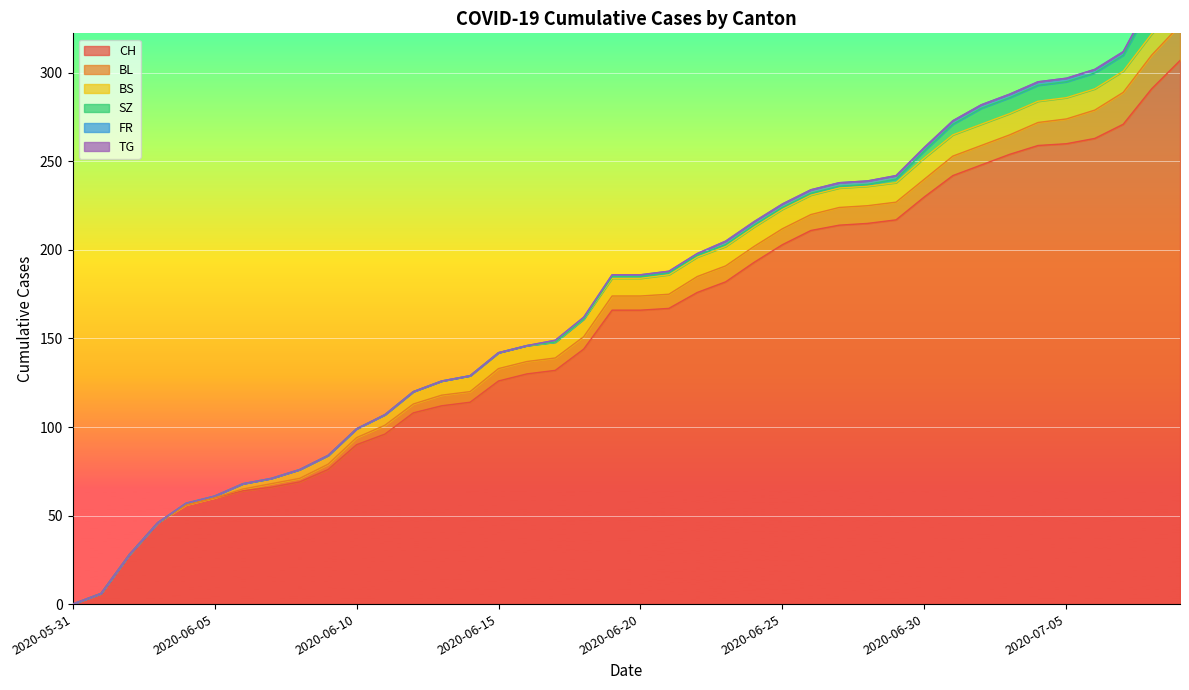

Reading left to right, what are all the values shown in this chart?

CH: 2020-05-31=0	2020-06-01=6	2020-06-02=28	2020-06-03=46	2020-06-04=56	2020-06-05=60	2020-06-06=64	2020-06-07=66	2020-06-08=69	2020-06-09=76	2020-06-10=90	2020-06-11=96	2020-06-12=108	2020-06-13=112	2020-06-14=114	2020-06-15=126	2020-06-16=130	2020-06-17=132	2020-06-18=144	2020-06-19=166	2020-06-20=166	2020-06-21=167	2020-06-22=176	2020-06-23=182	2020-06-24=193	2020-06-25=203	2020-06-26=211	2020-06-27=214	2020-06-28=215	2020-06-29=217	2020-06-30=230	2020-07-01=242	2020-07-02=248	2020-07-03=254	2020-07-04=259	2020-07-05=260	2020-07-06=263	2020-07-07=271	2020-07-08=291	2020-07-09=307
BL: 2020-05-31=0	2020-06-01=0	2020-06-02=0	2020-06-03=0	2020-06-04=0	2020-06-05=0	2020-06-06=1	2020-06-07=2	2020-06-08=2	2020-06-09=3	2020-06-10=4	2020-06-11=5	2020-06-12=5	2020-06-13=6	2020-06-14=6	2020-06-15=7	2020-06-16=7	2020-06-17=7	2020-06-18=7	2020-06-19=8	2020-06-20=8	2020-06-21=8	2020-06-22=9	2020-06-23=9	2020-06-24=9	2020-06-25=9	2020-06-26=9	2020-06-27=10	2020-06-28=10	2020-06-29=10	2020-06-30=10	2020-07-01=11	2020-07-02=11	2020-07-03=11	2020-07-04=13	2020-07-05=14	2020-07-06=16	2020-07-07=18	2020-07-08=19	2020-07-09=20
BS: 2020-05-31=0	2020-06-01=0	2020-06-02=0	2020-06-03=0	2020-06-04=1	2020-06-05=1	2020-06-06=3	2020-06-07=3	2020-06-08=5	2020-06-09=5	2020-06-10=5	2020-06-11=6	2020-06-12=7	2020-06-13=8	2020-06-14=9	2020-06-15=9	2020-06-16=9	2020-06-17=9	2020-06-18=10	2020-06-19=10	2020-06-20=10	2020-06-21=11	2020-06-22=11	2020-06-23=11	2020-06-24=11	2020-06-25=11	2020-06-26=11	2020-06-27=11	2020-06-28=11	2020-06-29=11	2020-06-30=12	2020-07-01=12	2020-07-02=12	2020-07-03=12	2020-07-04=12	2020-07-05=12	2020-07-06=12	2020-07-07=12	2020-07-08=12	2020-07-09=12
SZ: 2020-05-31=0	2020-06-01=0	2020-06-02=0	2020-06-03=0	2020-06-04=0	2020-06-05=0	2020-06-06=0	2020-06-07=0	2020-06-08=0	2020-06-09=0	2020-06-10=0	2020-06-11=0	2020-06-12=0	2020-06-13=0	2020-06-14=0	2020-06-15=0	2020-06-16=0	2020-06-17=0	2020-06-18=0	2020-06-19=1	2020-06-20=1	2020-06-21=1	2020-06-22=1	2020-06-23=1	2020-06-24=1	2020-06-25=1	2020-06-26=1	2020-06-27=1	2020-06-28=1	2020-06-29=2	2020-06-30=4	2020-07-01=6	2020-07-02=9	2020-07-03=9	2020-07-04=9	2020-07-05=9	2020-07-06=9	2020-07-07=9	2020-07-08=17	2020-07-09=17
FR: 2020-05-31=0	2020-06-01=0	2020-06-02=0	2020-06-03=0	2020-06-04=0	2020-06-05=0	2020-06-06=0	2020-06-07=0	2020-06-08=0	2020-06-09=0	2020-06-10=0	2020-06-11=0	2020-06-12=0	2020-06-13=0	2020-06-14=0	2020-06-15=0	2020-06-16=0	2020-06-17=1	2020-06-18=1	2020-06-19=1	2020-06-20=1	2020-06-21=1	2020-06-22=1	2020-06-23=2	2020-06-24=2	2020-06-25=2	2020-06-26=2	2020-06-27=2	2020-06-28=2	2020-06-29=2	2020-06-30=2	2020-07-01=2	2020-07-02=2	2020-07-03=2	2020-07-04=2	2020-07-05=2	2020-07-06=2	2020-07-07=2	2020-07-08=2	2020-07-09=2
TG: 2020-05-31=0	2020-06-01=0	2020-06-02=0	2020-06-03=0	2020-06-04=0	2020-06-05=0	2020-06-06=0	2020-06-07=0	2020-06-08=0	2020-06-09=0	2020-06-10=0	2020-06-11=0	2020-06-12=0	2020-06-13=0	2020-06-14=0	2020-06-15=0	2020-06-16=0	2020-06-17=0	2020-06-18=0	2020-06-19=0	2020-06-20=0	2020-06-21=0	2020-06-22=0	2020-06-23=0	2020-06-24=0	2020-06-25=0	2020-06-26=0	2020-06-27=0	2020-06-28=0	2020-06-29=0	2020-06-30=0	2020-07-01=0	2020-07-02=0	2020-07-03=0	2020-07-04=0	2020-07-05=0	2020-07-06=0	2020-07-07=0	2020-07-08=1	2020-07-09=1